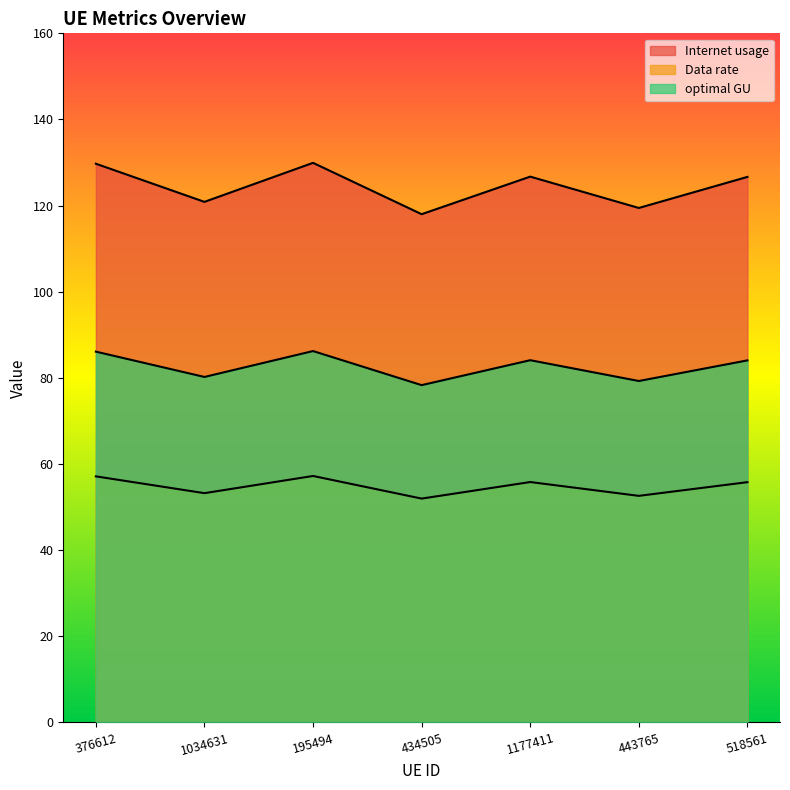

True or false: optimal GU and Data rate intersect in this chart.

False